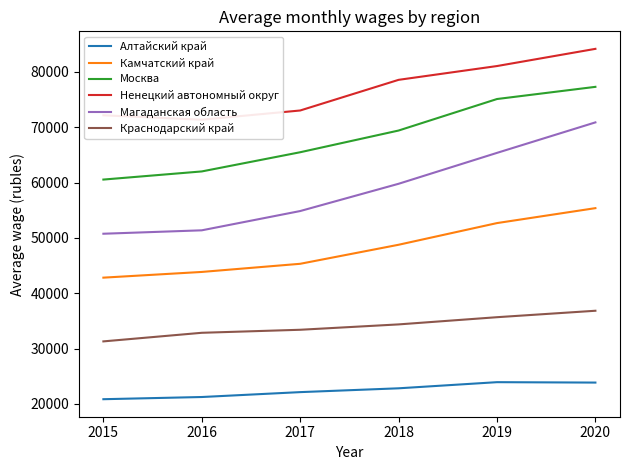

Between 2017 and 2019, which series saw the biggest shift?

Магаданская область